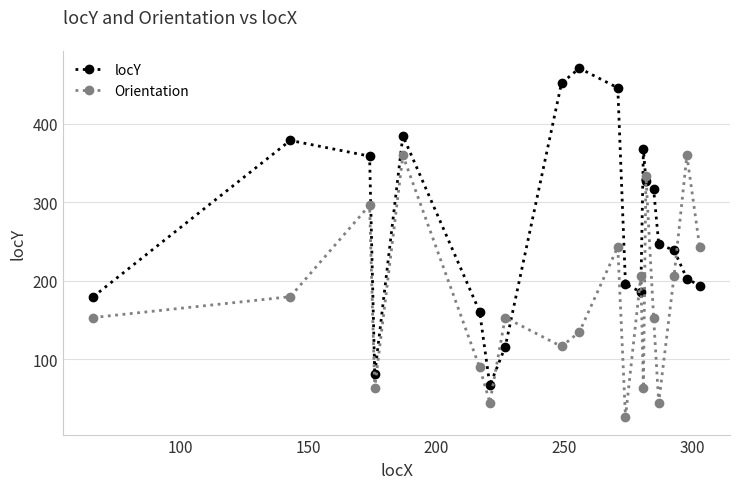

Rank the series by their average value, from highest to lowest.

locY, Orientation